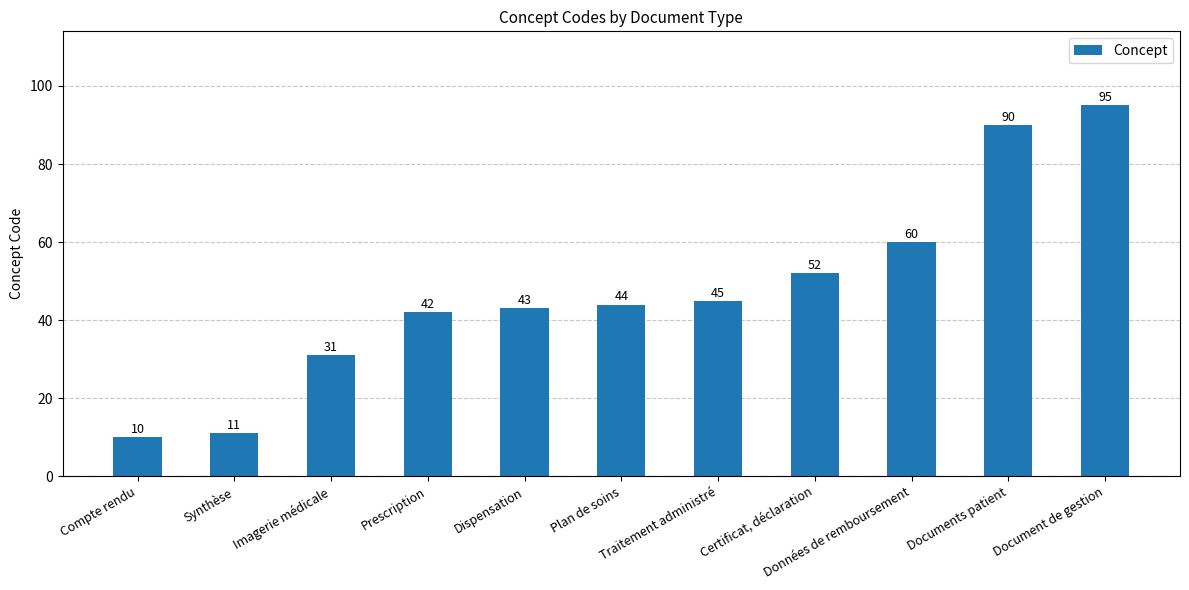

Rank the categories by value from highest to lowest.

Document de gestion, Documents patient, Données de remboursement, Certificat, déclaration, Traitement administré, Plan de soins, Dispensation, Prescription, Imagerie médicale, Synthèse, Compte rendu